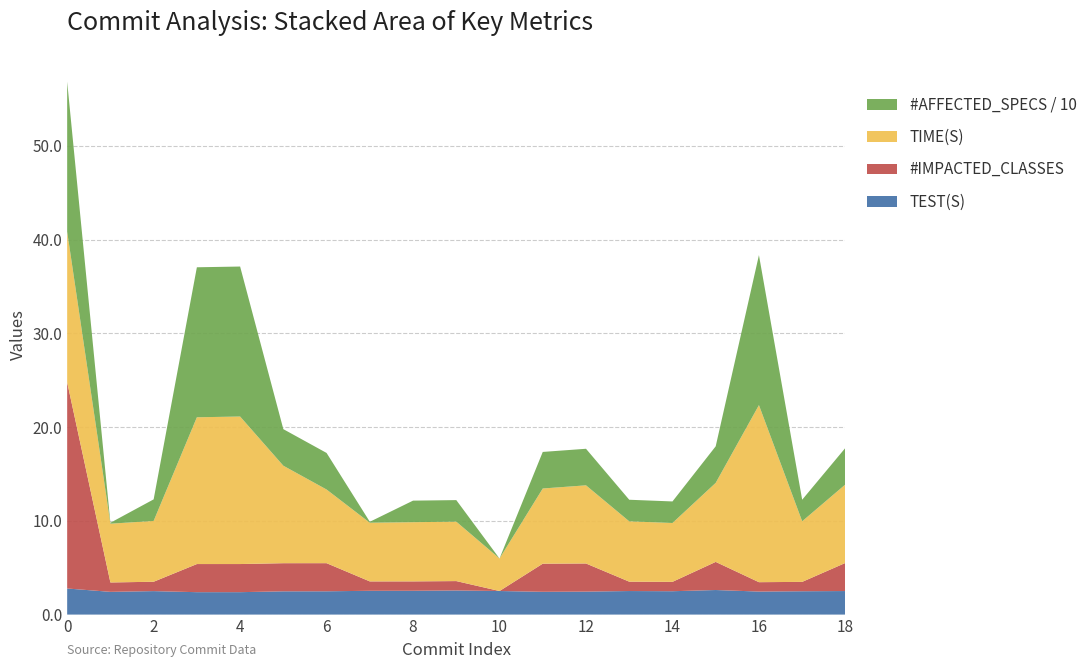

What is the total value across all series at 4?

37.1